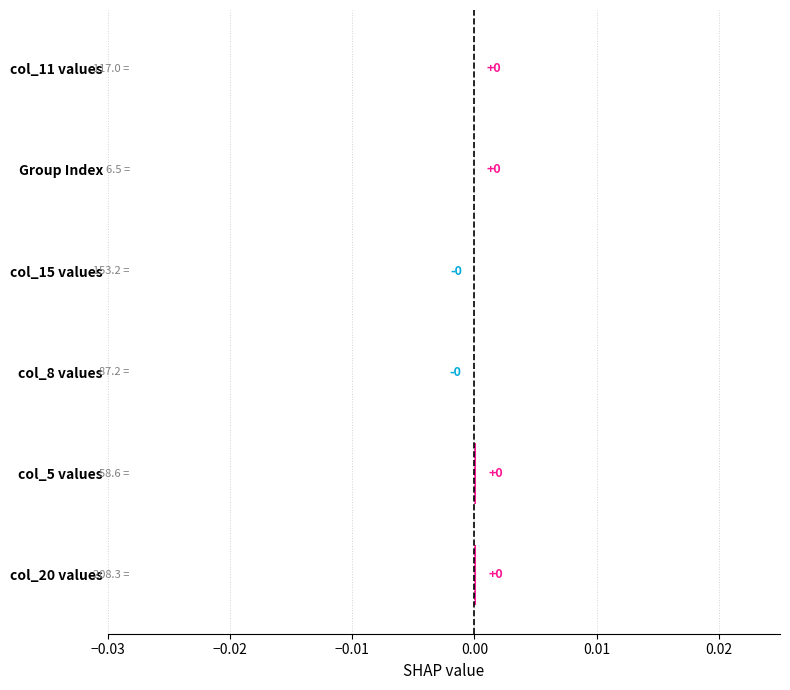

Is it true that the value at Group Index is 0.0?

True